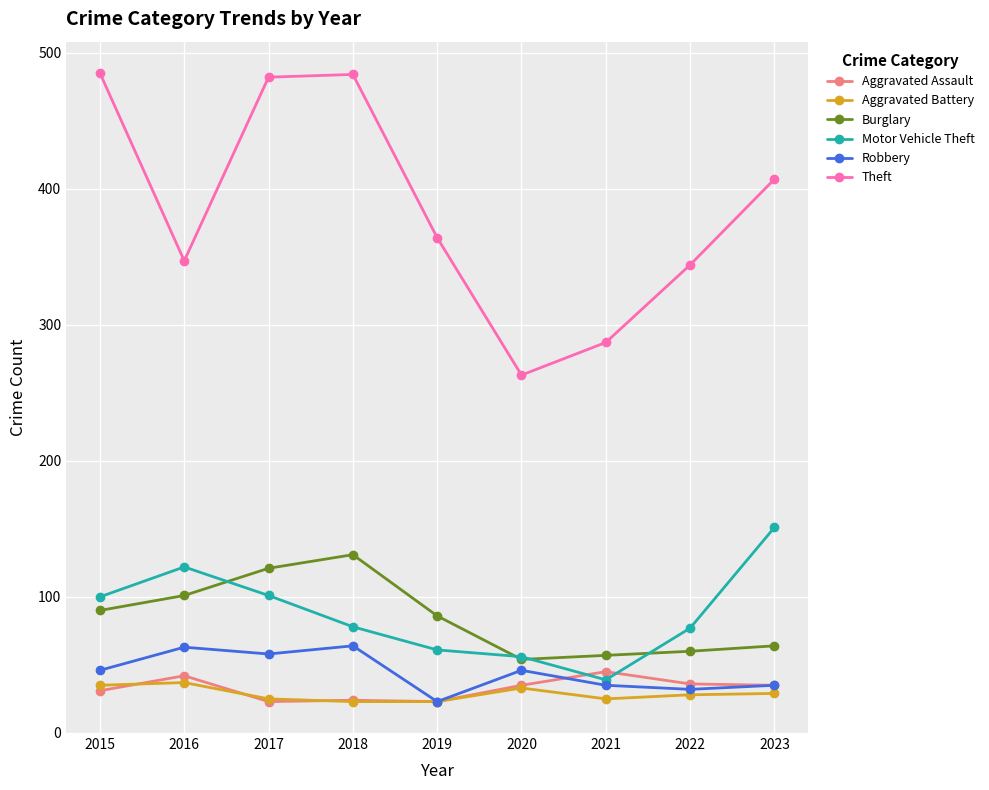

What is the sum of the Burglary values at 2019 and 2021?

143